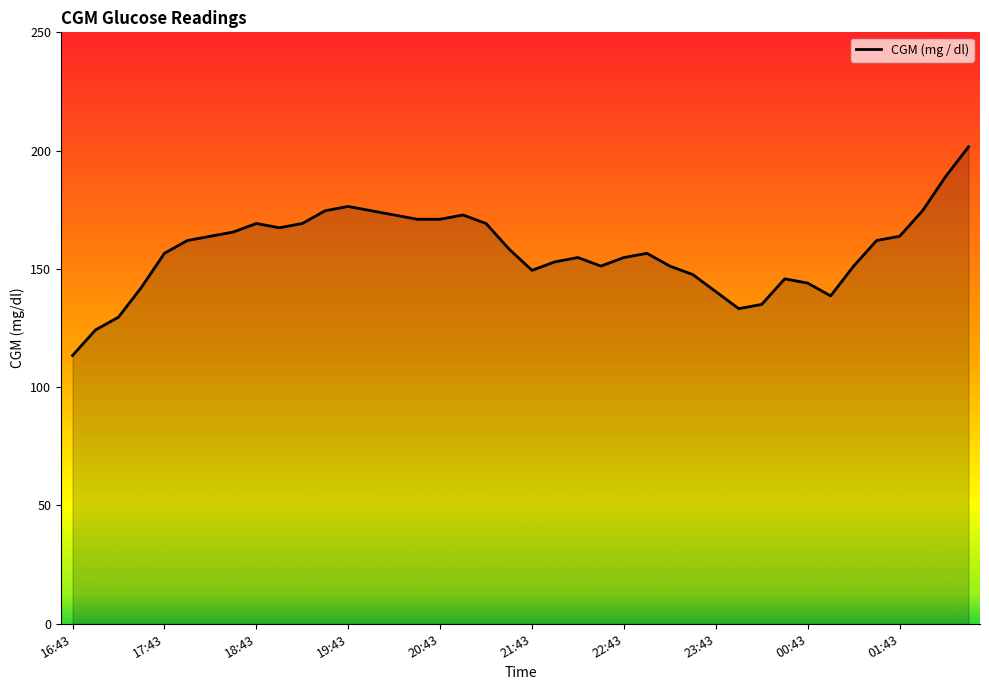

What is the minimum value shown in the chart?

113.4